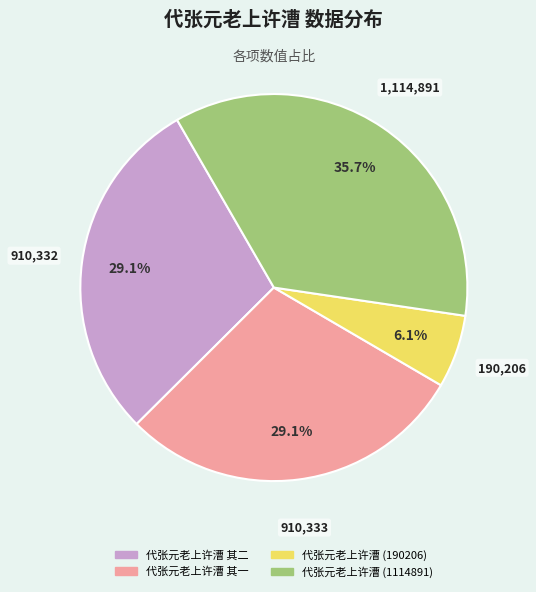

Is there a majority slice in this chart?

No